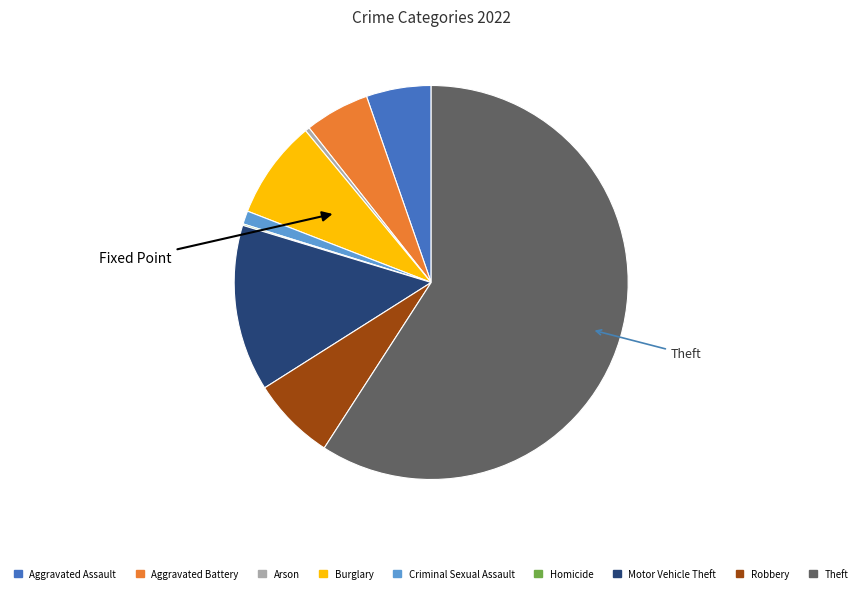

What is the ratio of the value at Arson to the value at Criminal Sexual Assault?

0.3